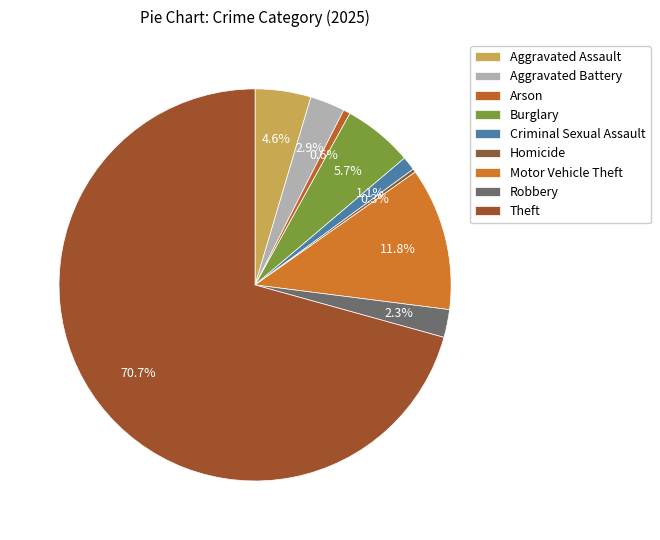

Which slice is the smallest?

Homicide